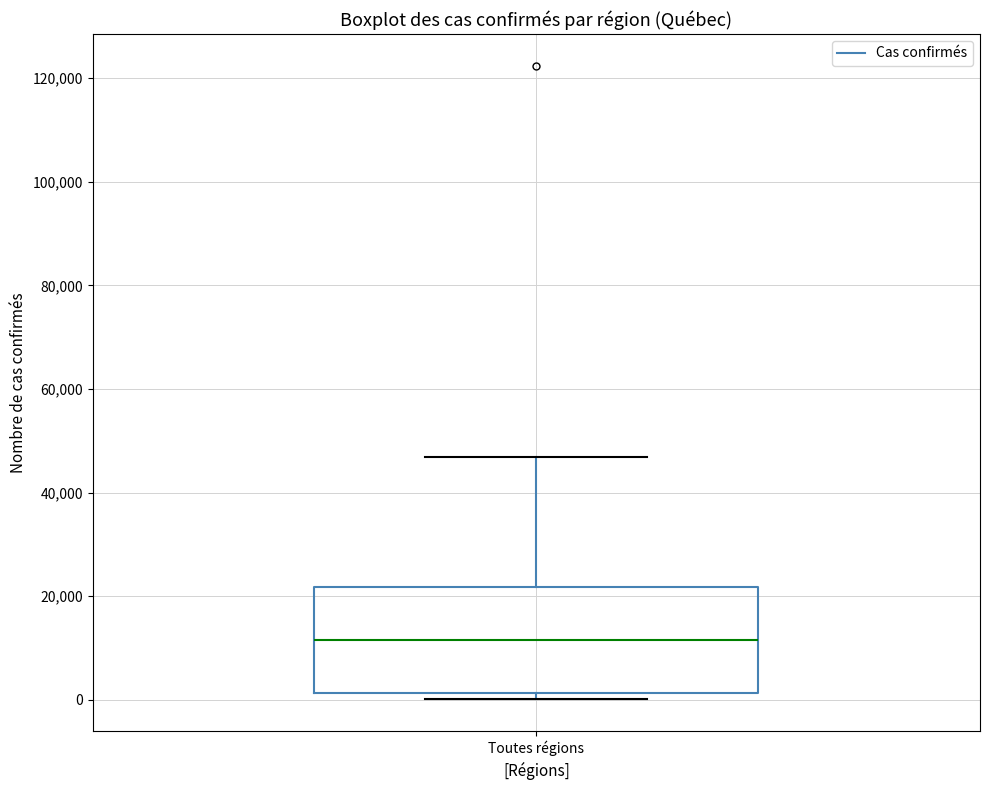

Where is the lower edge of the box for Toutes régions on the y-axis? The values are not printed on the chart, so give them approximately, as read against the axis.

2000